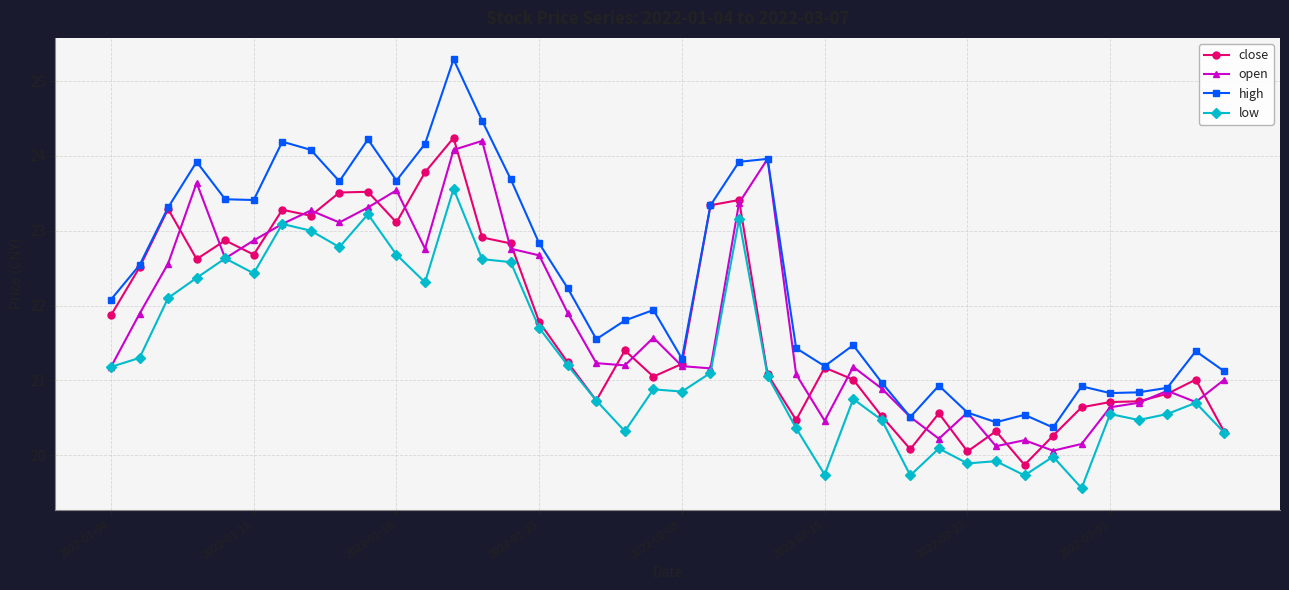

What are all the series names shown in the legend?

close, open, high, low